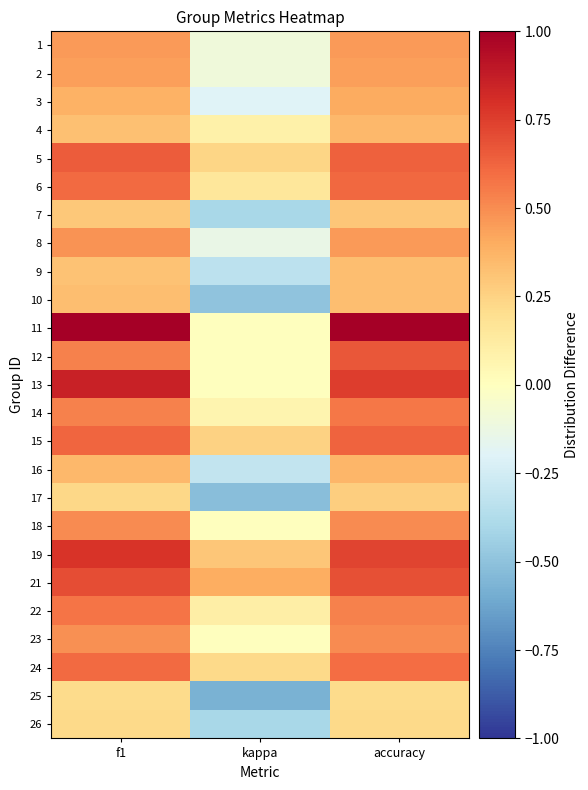

At how many categories does at least one series exceed 0?

3